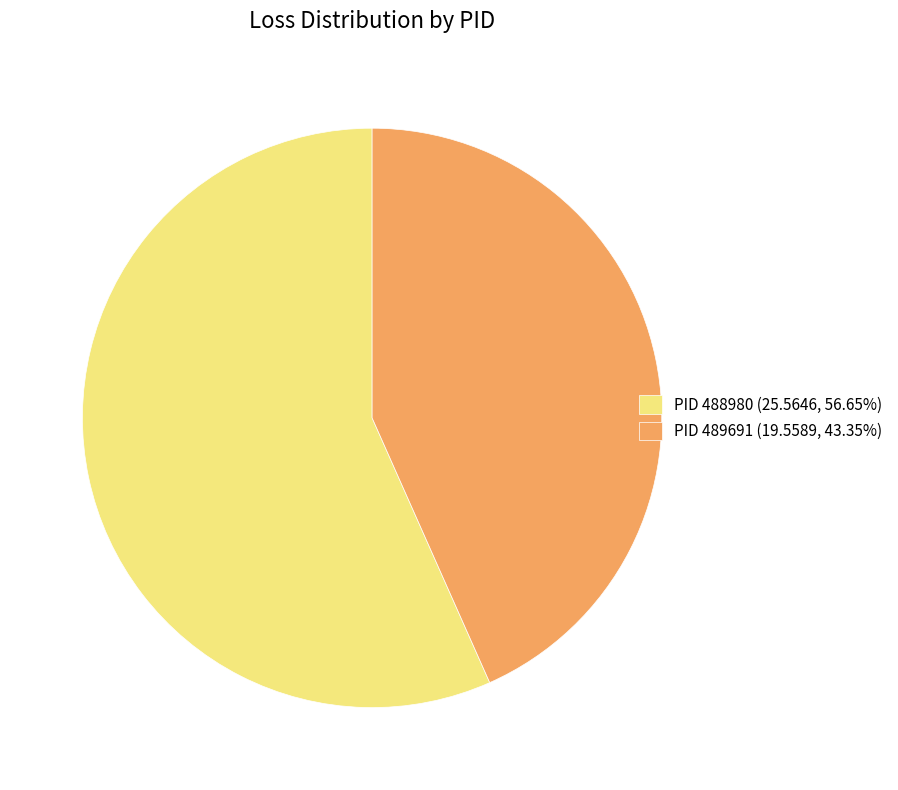

Do PID 489691 (19.5589, 43.35%) and PID 488980 (25.5646, 56.65%) together represent more than half of the pie?

Yes